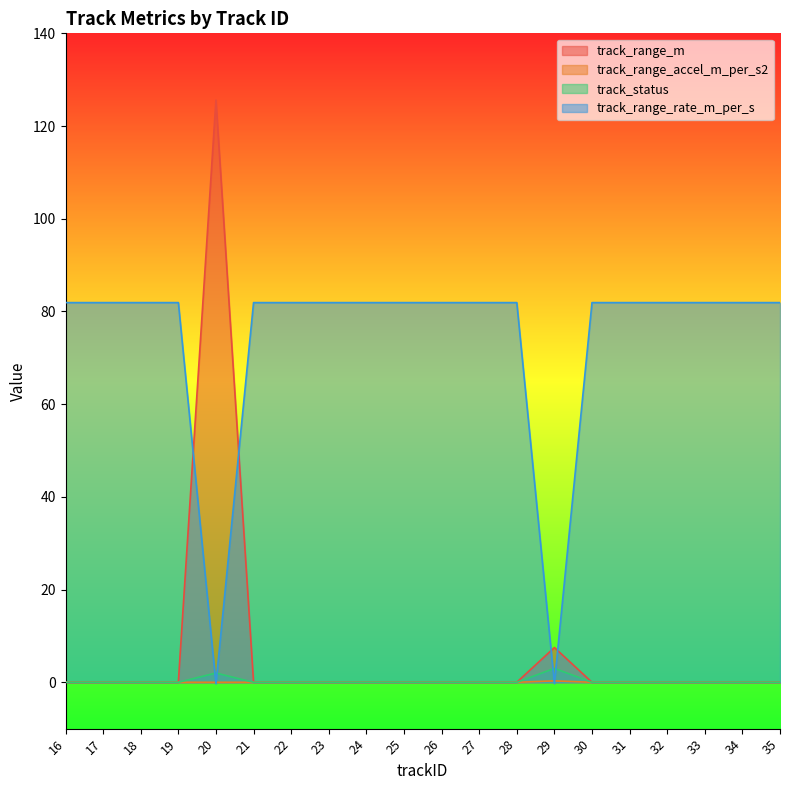

Where is the first local minimum for track_range_rate_m_per_s?

20